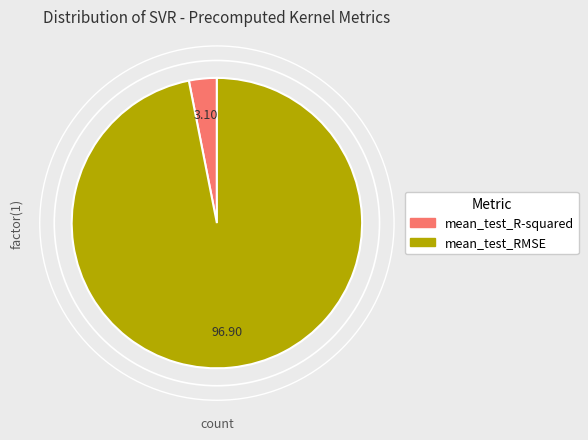

Is mean_test_RMSE the majority of the pie?

Yes